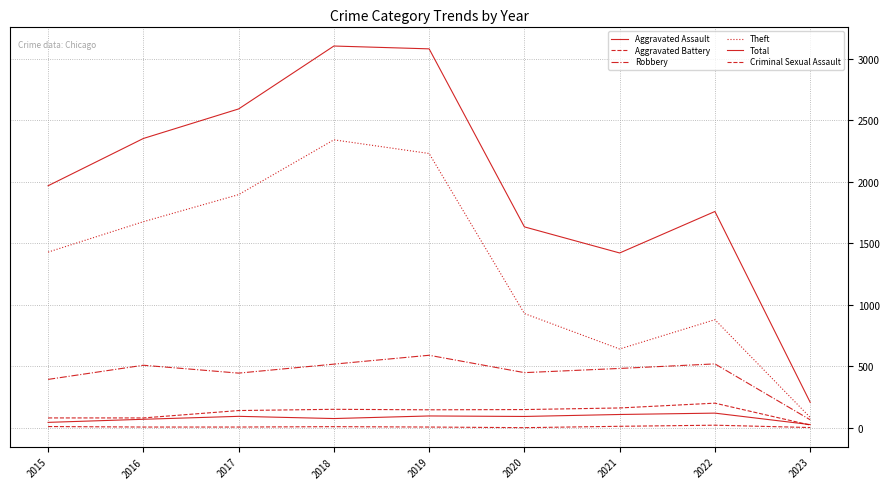

Does the chart have visible grid lines?

Yes